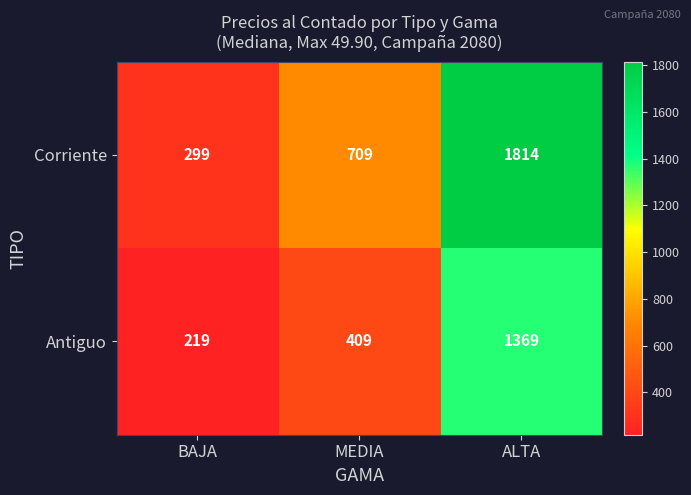

What is the difference between the maximum and second lowest values in the Corriente series?

1105